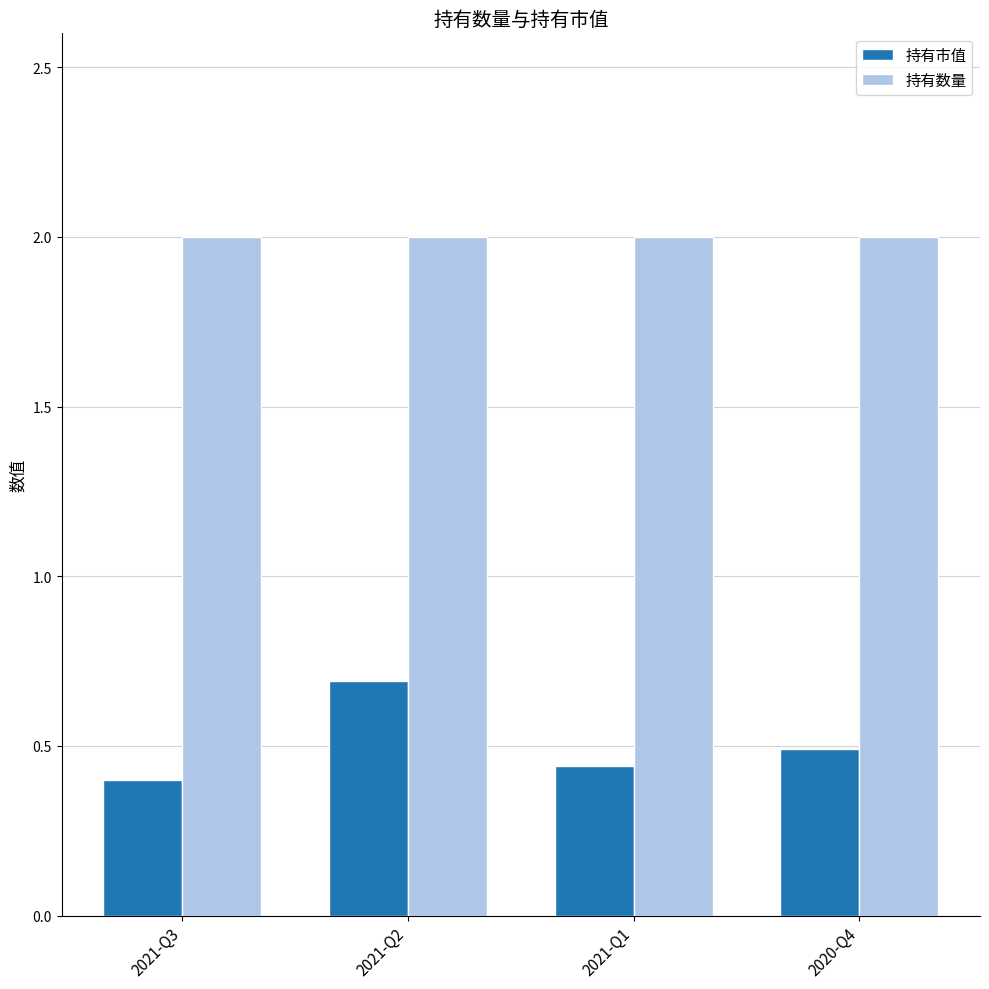

At which label does 持有市值 reach its peak?

2021-Q2